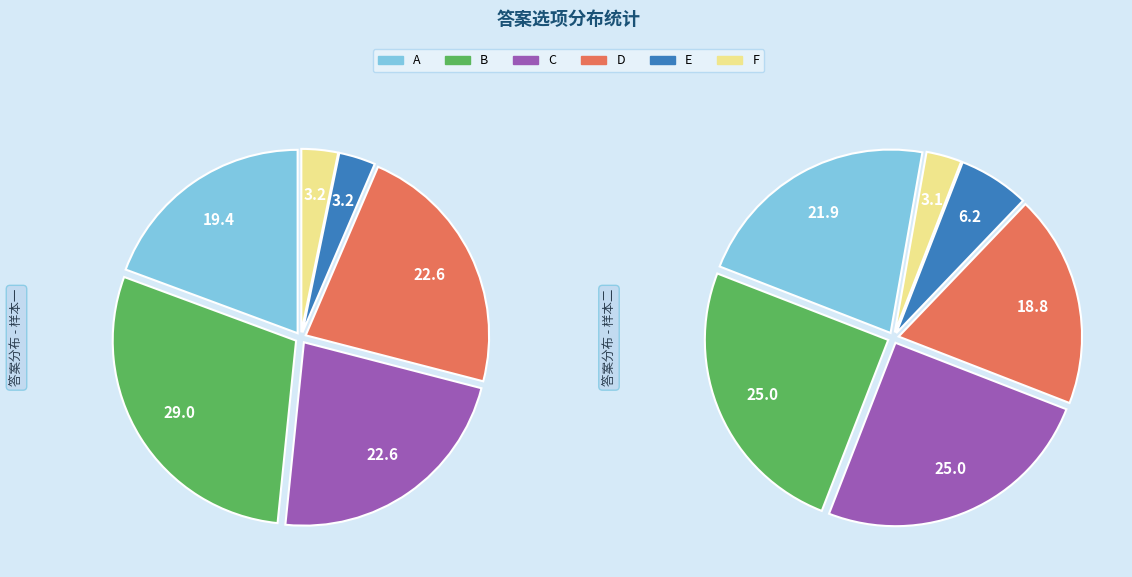

How many slices are in this pie chart?

6